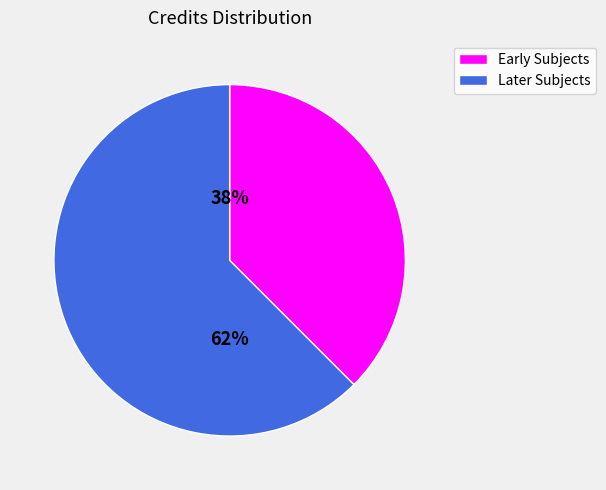

To the nearest percent, what is the average slice percentage?

50%